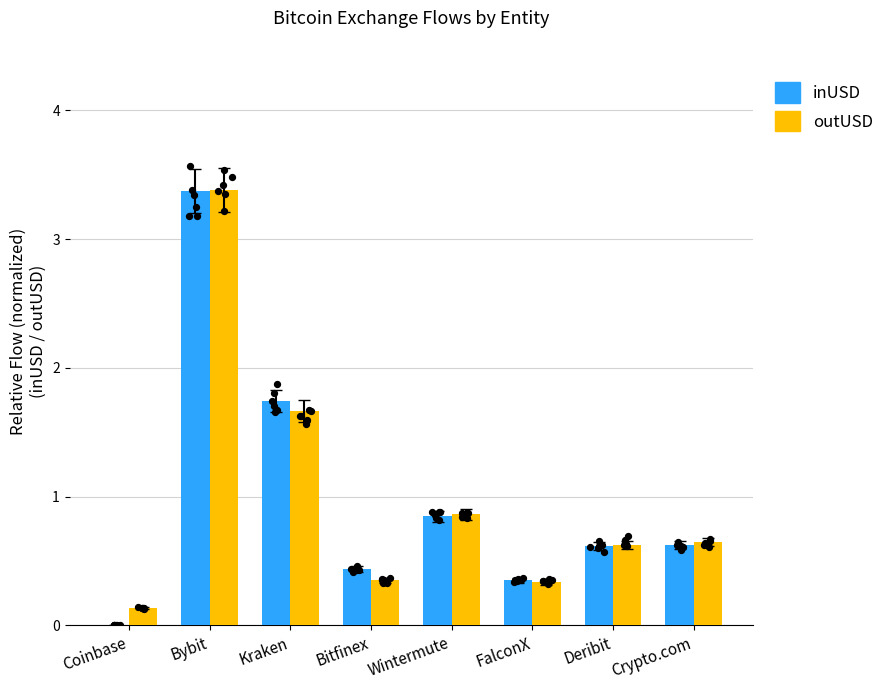

Is the value of outUSD at Coinbase greater than the value of inUSD at Bybit?

No